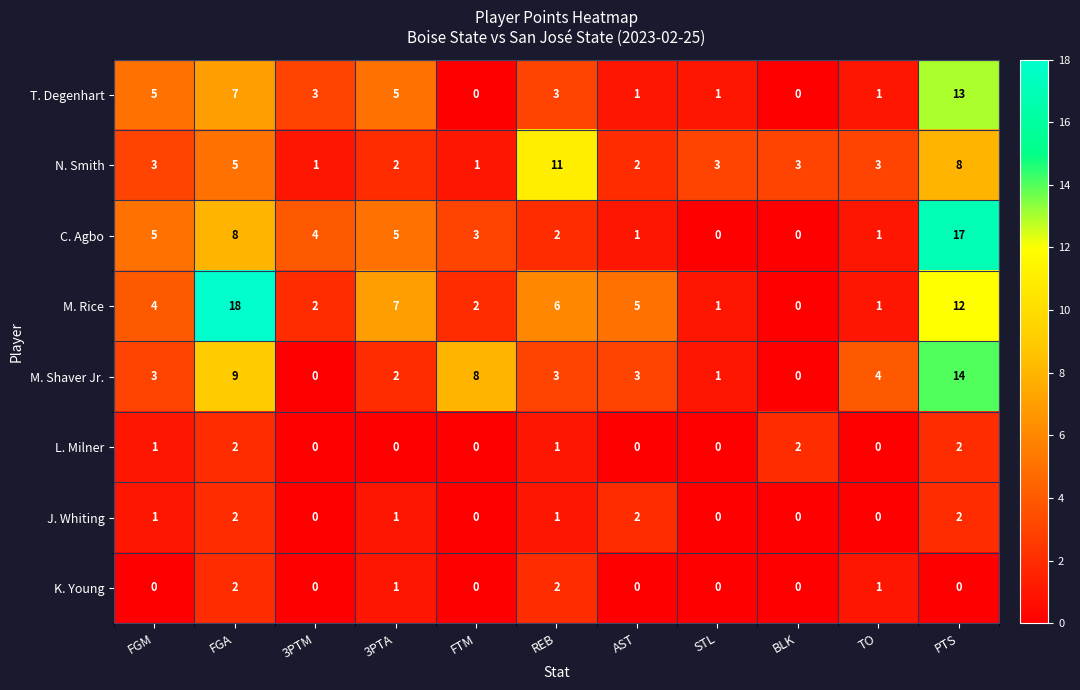

What is the greatest value displayed?

18